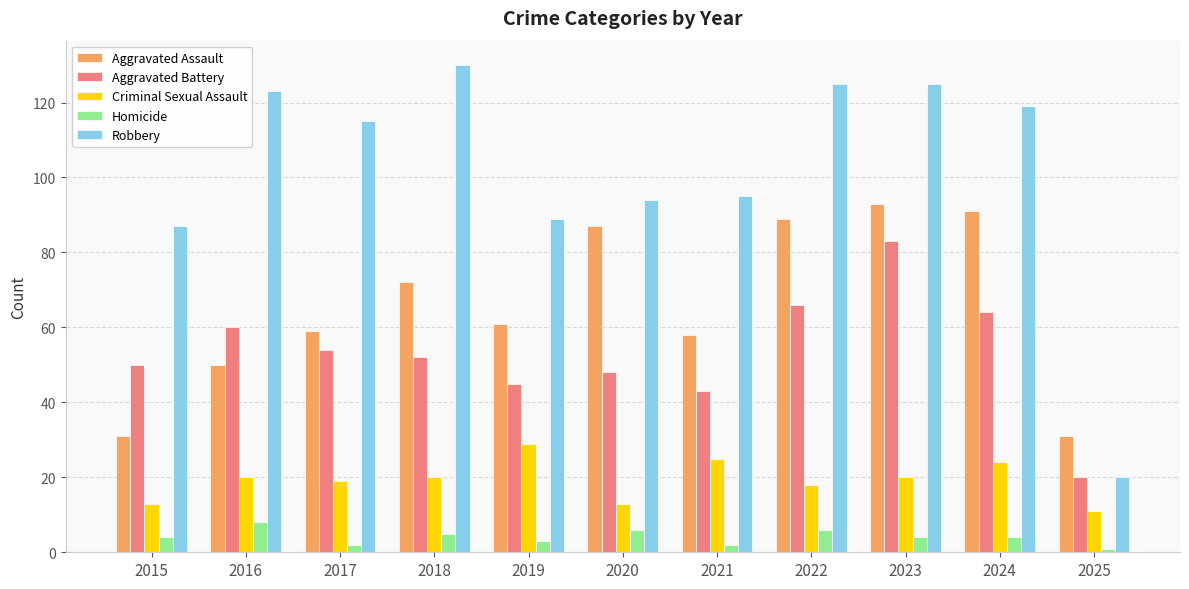

What is the value of the Criminal Sexual Assault bar at the 10th from the left?

24